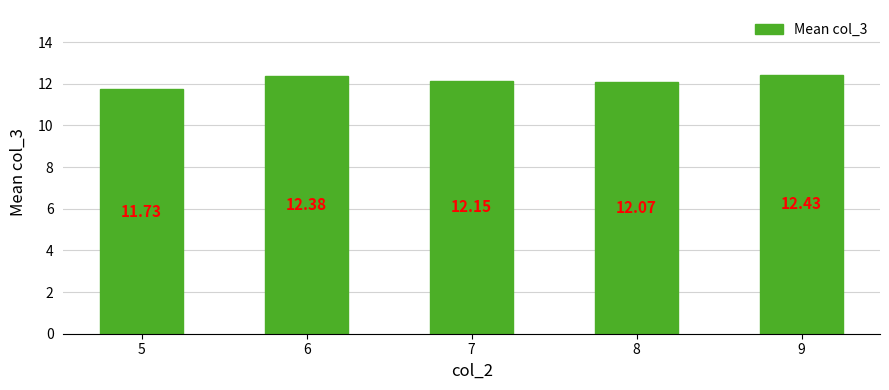

What is the sum of all values?

60.8